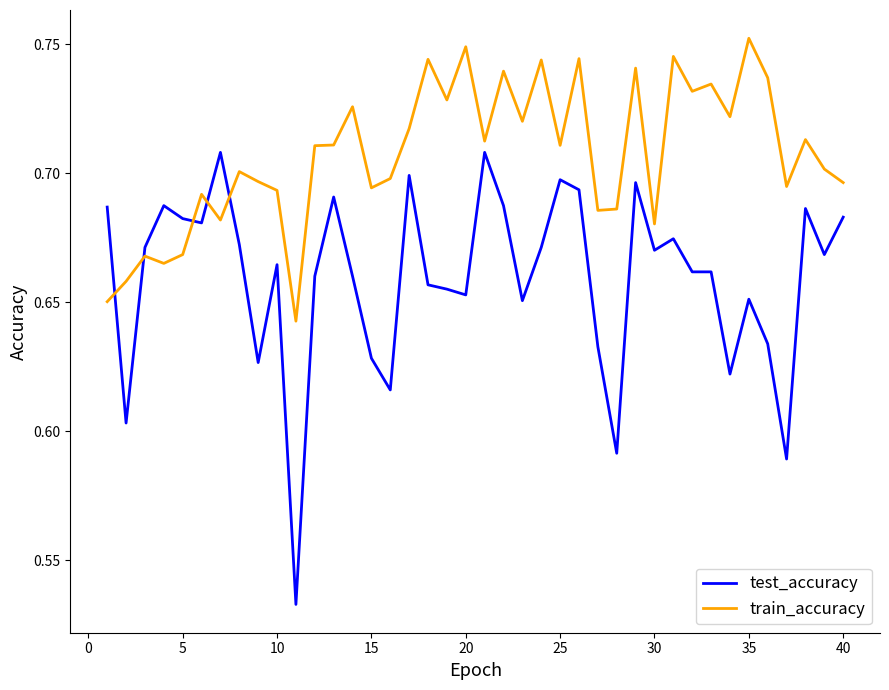

Which series has the largest total across all categories?

train_accuracy